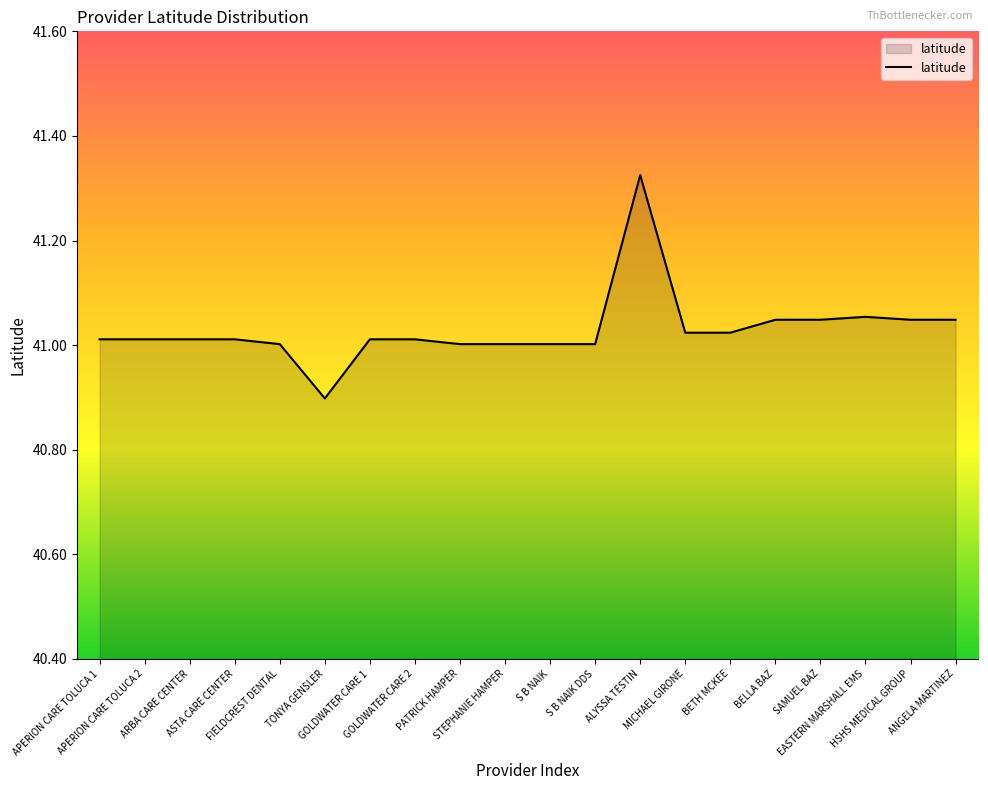

How many lines are shown in the chart?

1